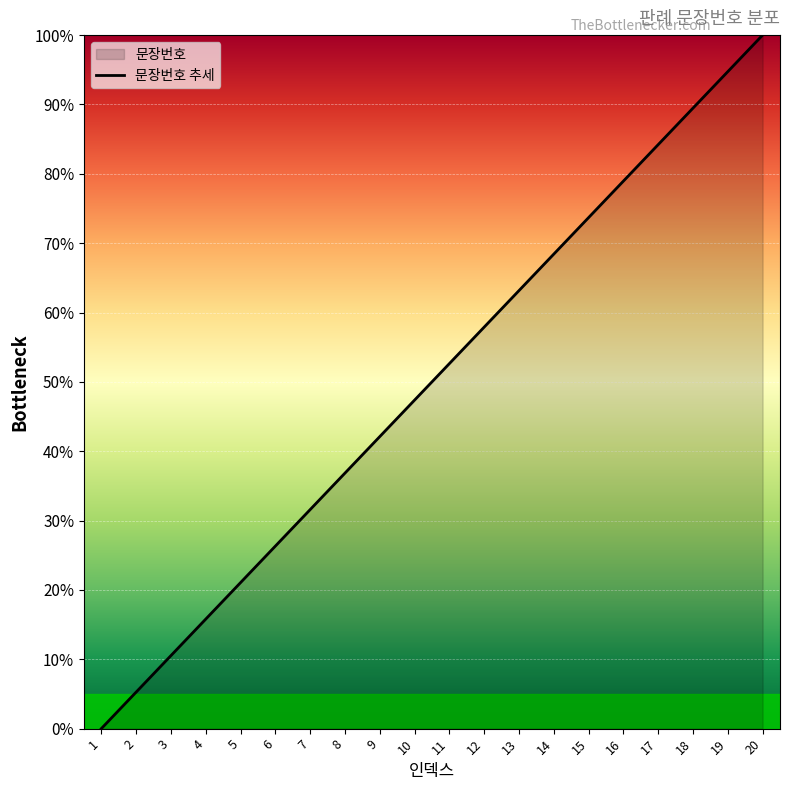

Where is the data nearest to the value 50?

11